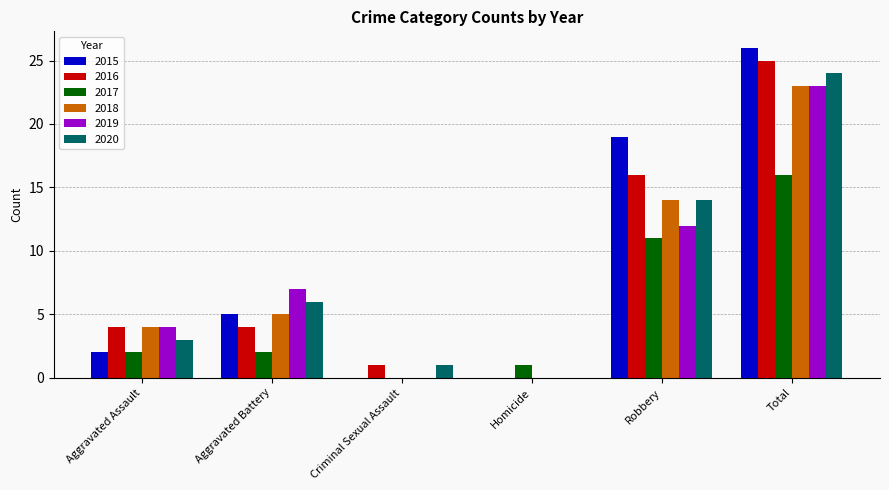

What is the spread (max minus min) of values at Robbery?

8